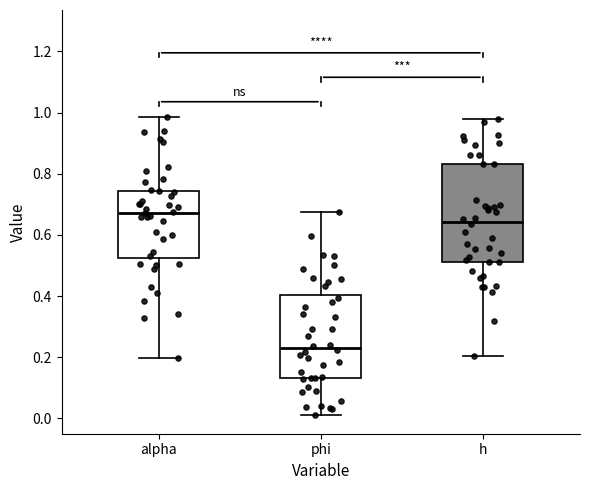

Which box's median line is the highest?

alpha